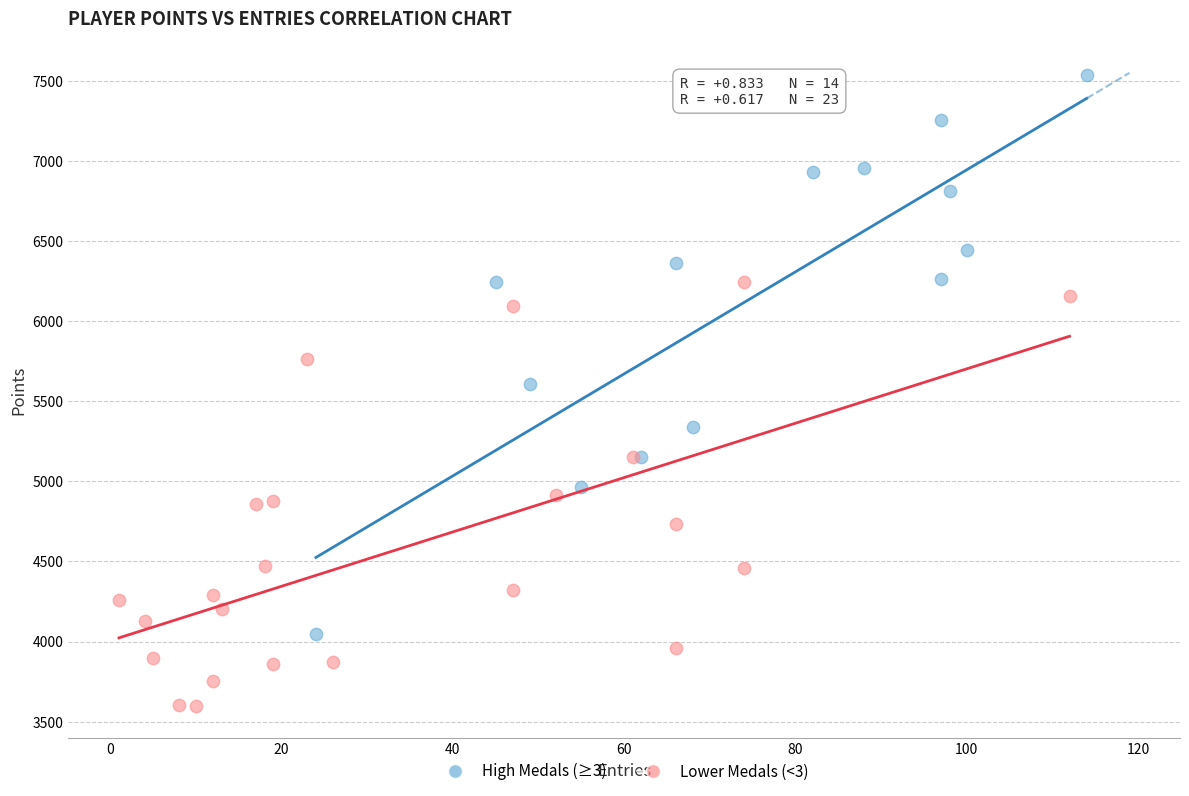

Which series contains the lowest Y value?

Lower Medals (<3)